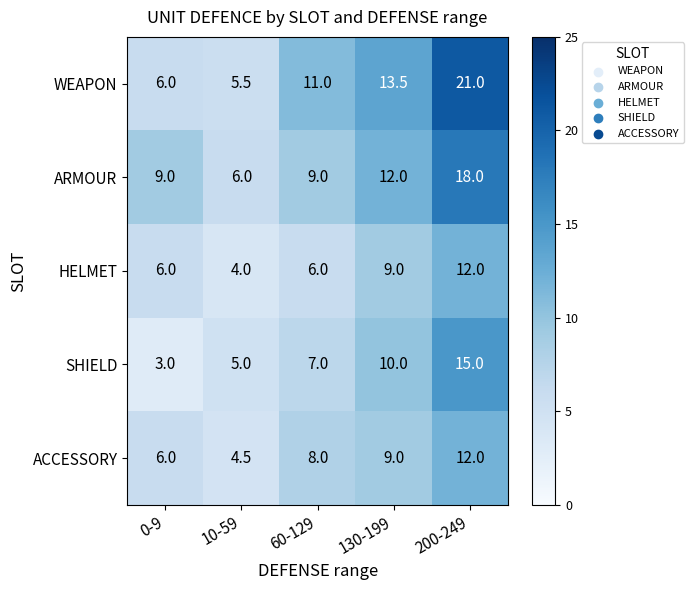

At 10-59, list the series in order from largest to smallest.

ARMOUR, WEAPON, SHIELD, ACCESSORY, HELMET